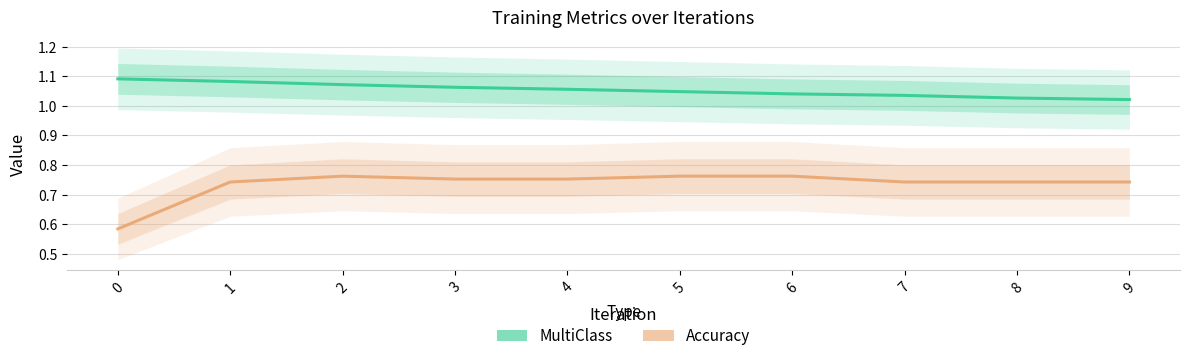

Between 0 and 7, which series saw the biggest shift?

Accuracy